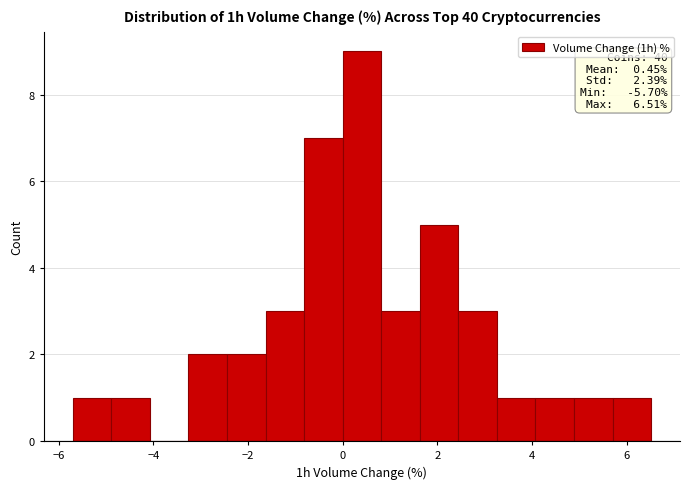

Over which range of the x-axis is the bar tallest?

0.0 to 0.8